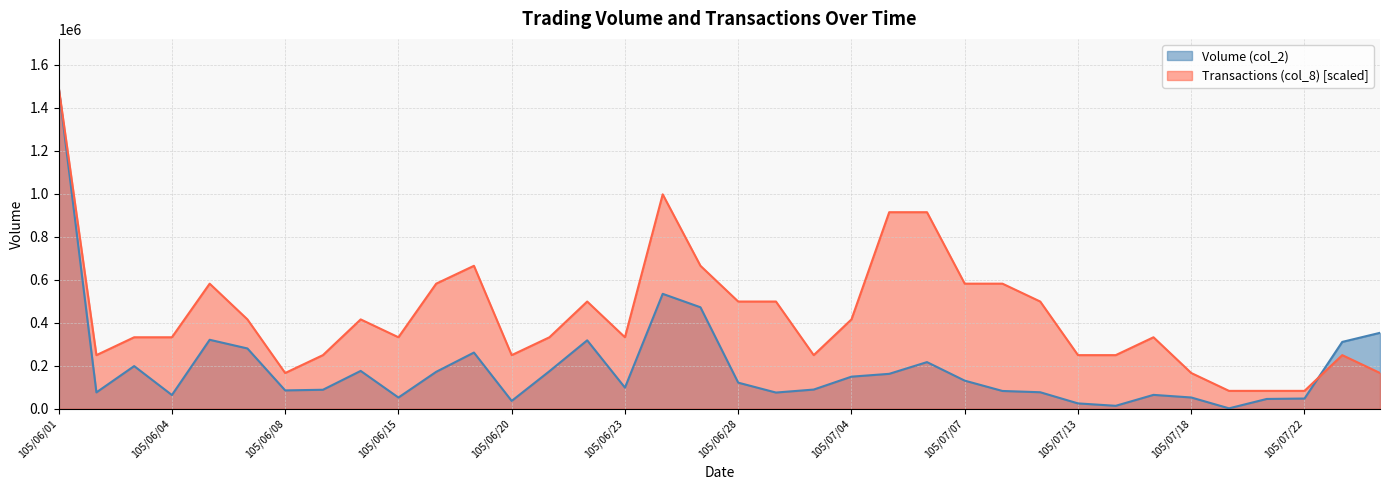

How many lines are shown in the chart?

2